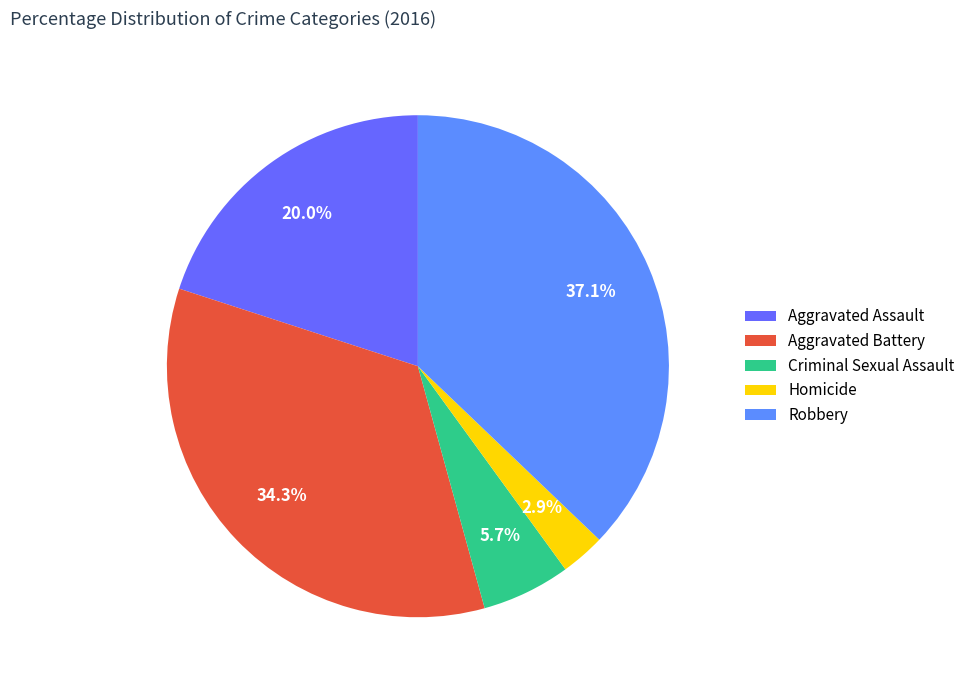

What percentage do Robbery and Homicide together represent?

40.0%